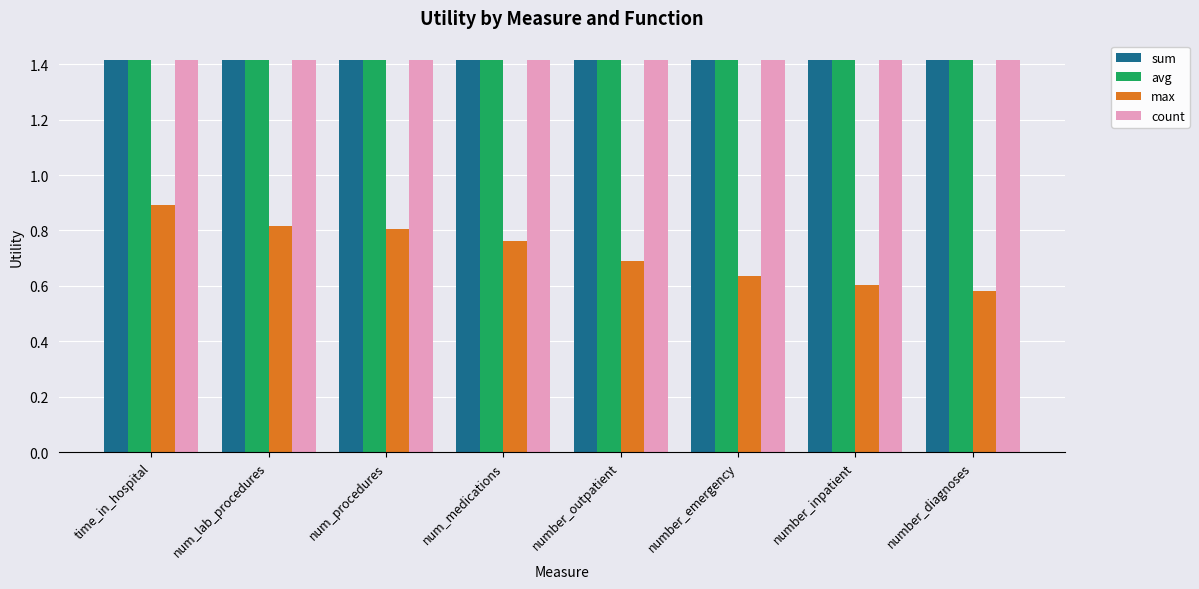

What is the maximum value shown in the chart?

1.4